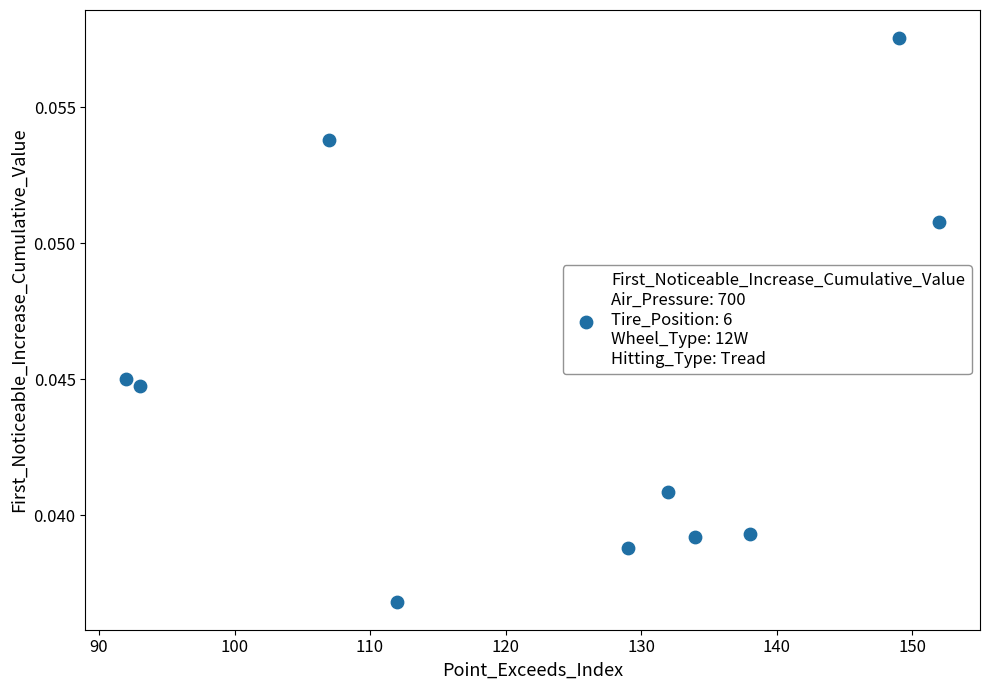

What is the range of X values (max minus min)?

60.0